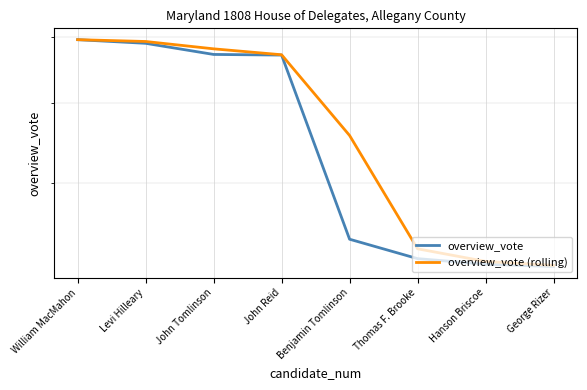

Is the value of overview_vote (rolling) at Benjamin Tomlinson greater than the value of overview_vote at Levi Hilleary?

No